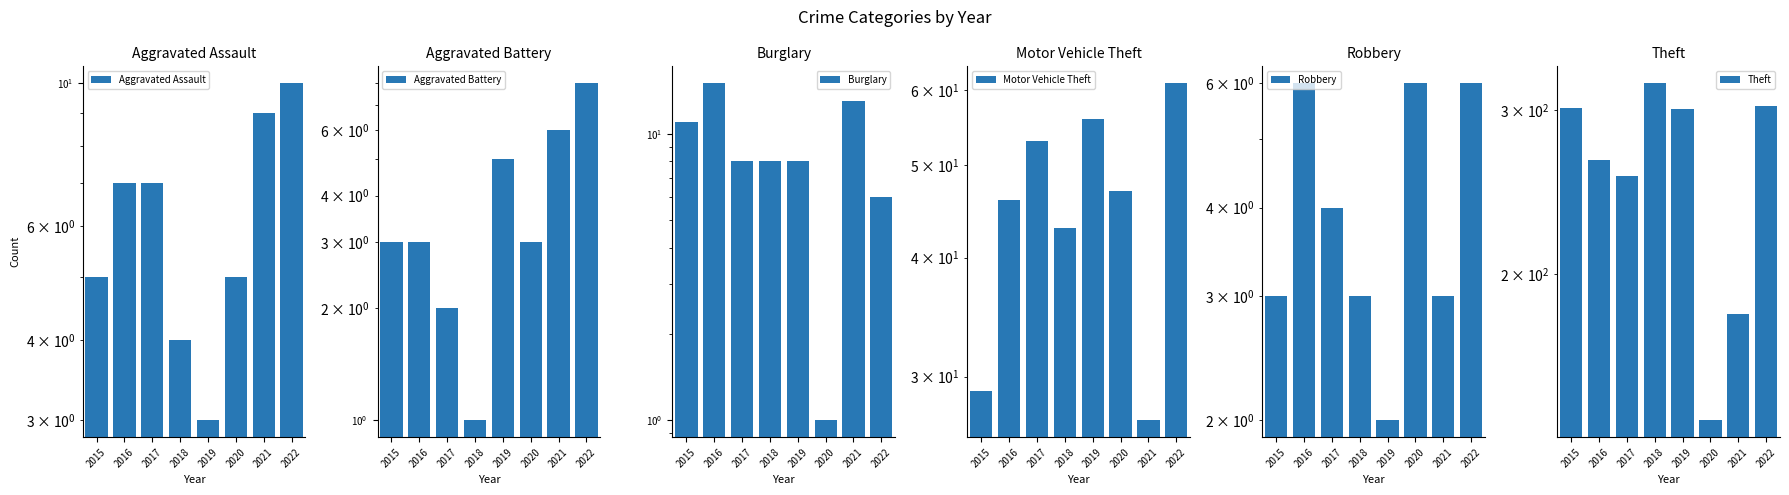

Which series has the widest spread of values?

Theft